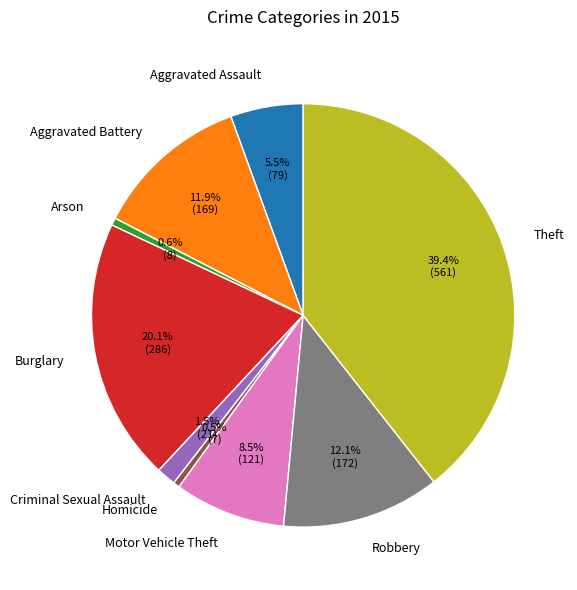

To the nearest percent, what is the difference between the Homicide and Theft slice percentages?

39%